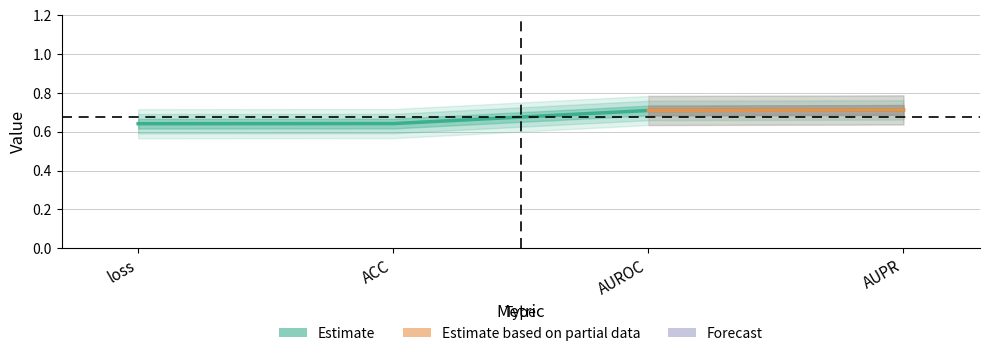

Does the chart display data point markers on the line(s)?

No